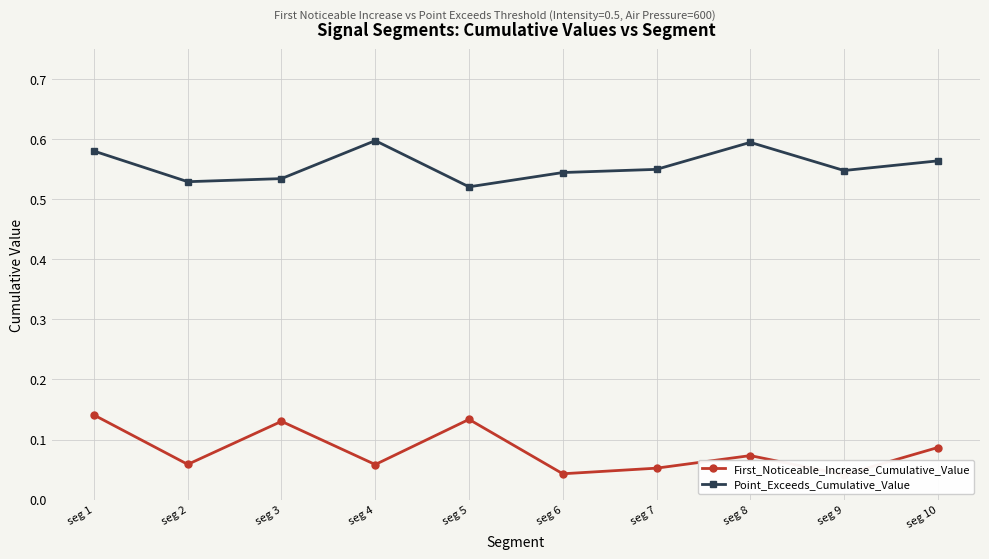

At which label is First_Noticeable_Increase_Cumulative_Value closest to 0?

seg 9